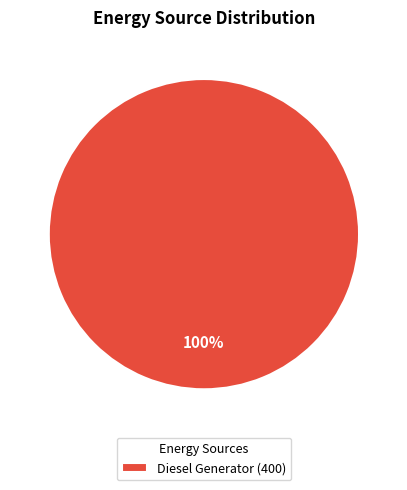

Rank the categories by value from lowest to highest.

Diesel Generator (400)